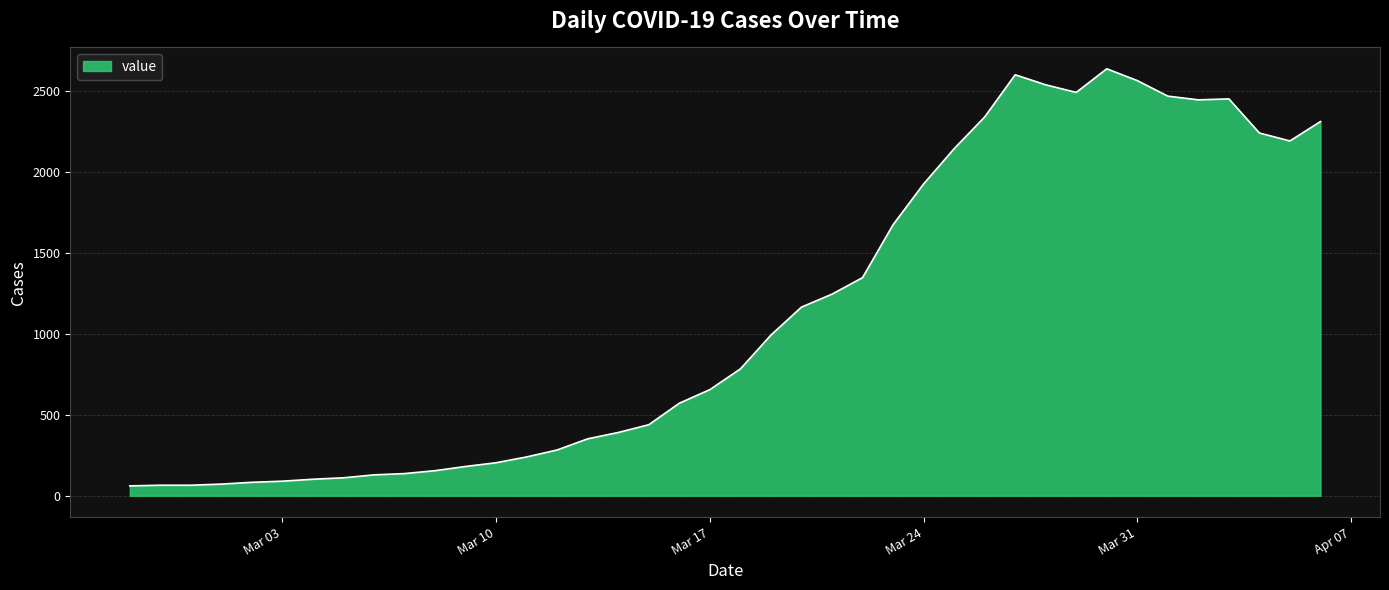

What is the minimum value shown in the chart?

61